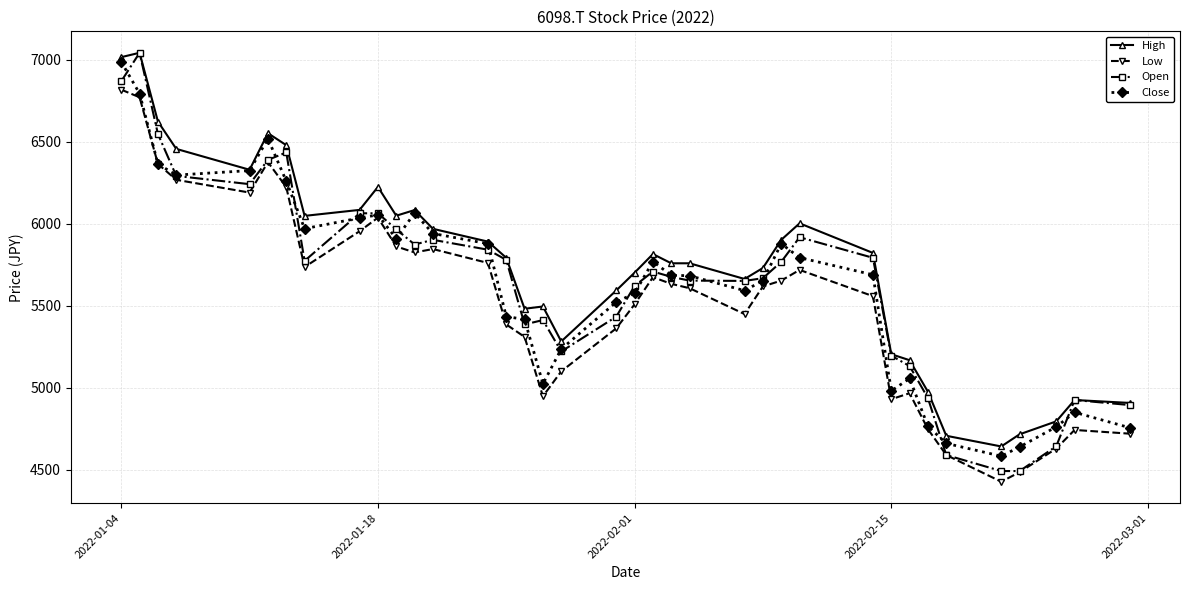

What is the maximum value shown in the chart?

7044.0